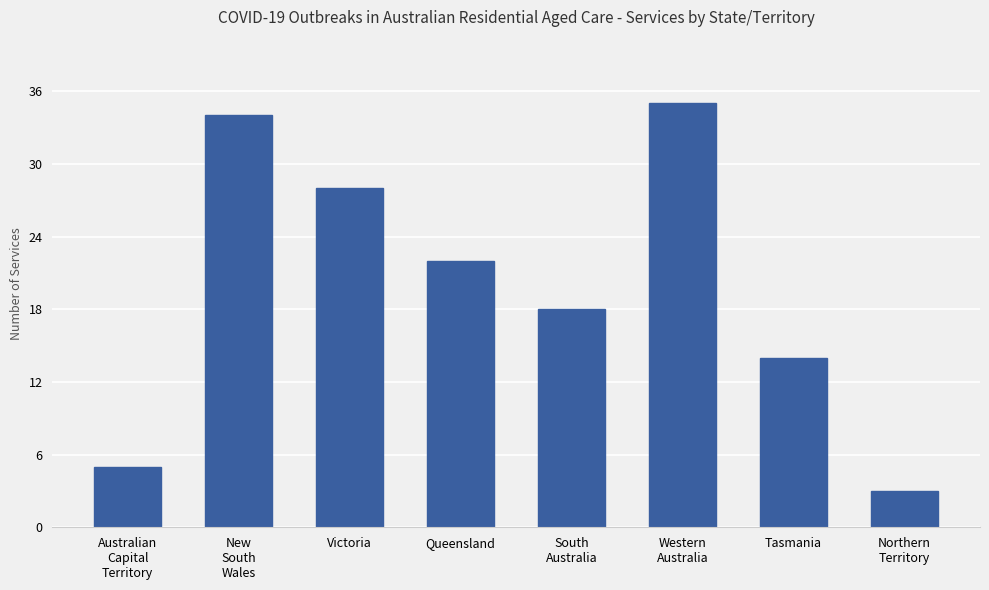

What is the maximum value shown in the chart?

35